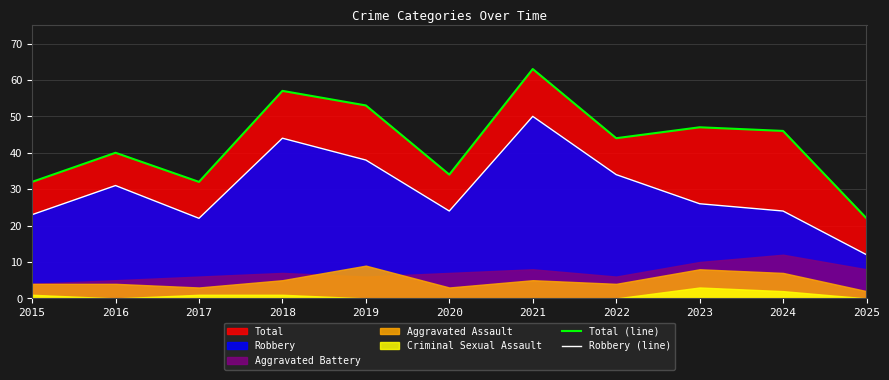

Reading left to right, extract all data points from this chart.

Total (line): 2015=32	2016=40	2017=32	2018=57	2019=53	2020=34	2021=63	2022=44	2023=47	2024=46	2025=22
Robbery (line): 2015=23	2016=31	2017=22	2018=44	2019=38	2020=24	2021=50	2022=34	2023=26	2024=24	2025=12